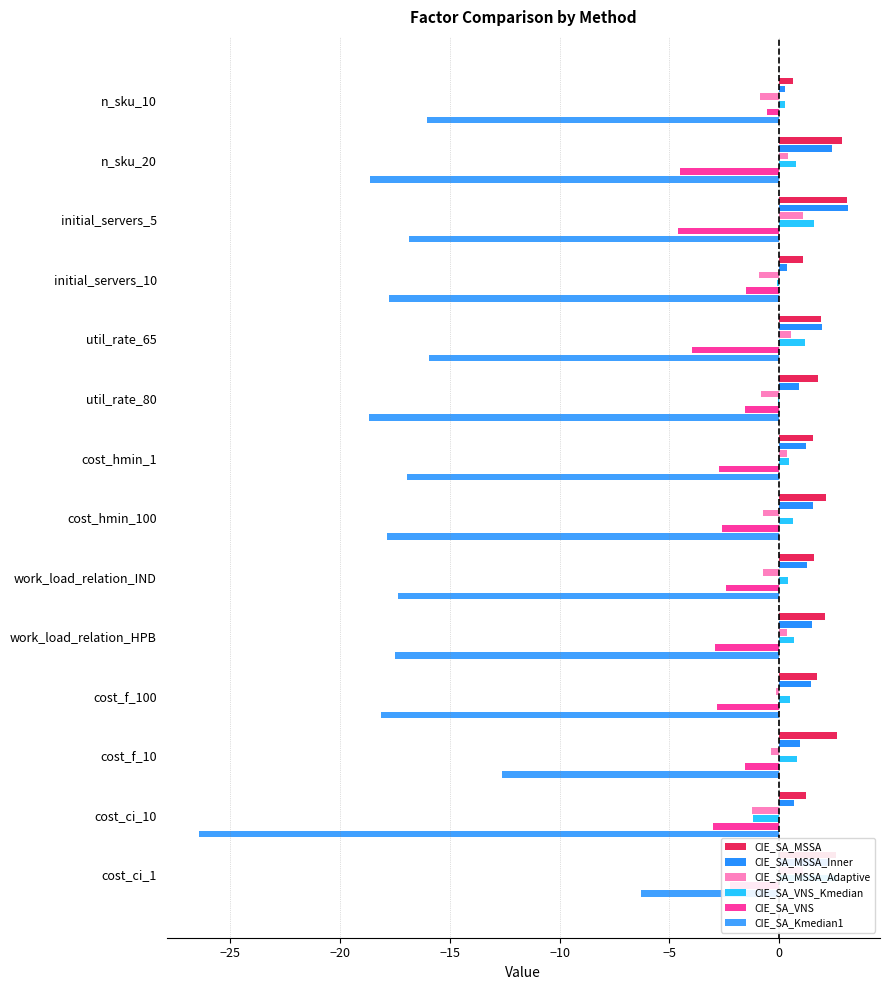

Read the CIE_SA_VNS_Kmedian value at cost_ci_1.

2.6